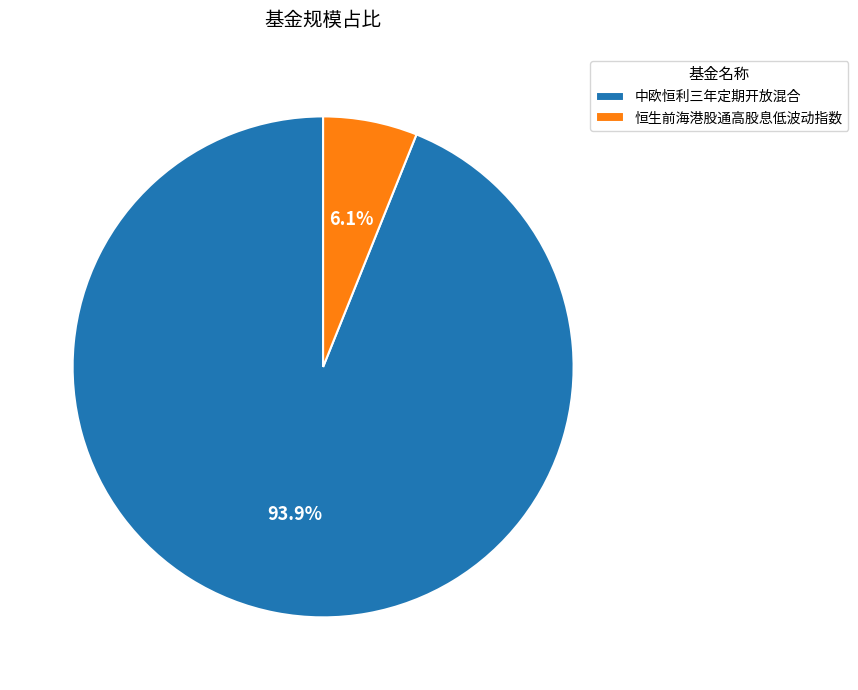

To the nearest percent, what percentage of the pie is 中欧恒利三年定期开放混合?

94%